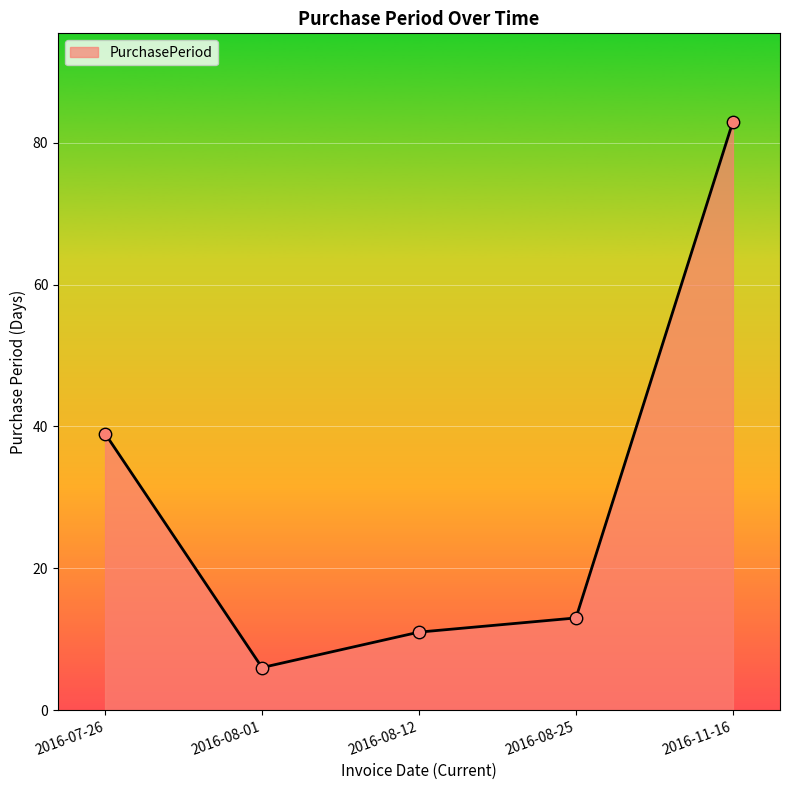

What is the ratio of the value at 2016-07-26 to the value at 2016-08-01?

6.5